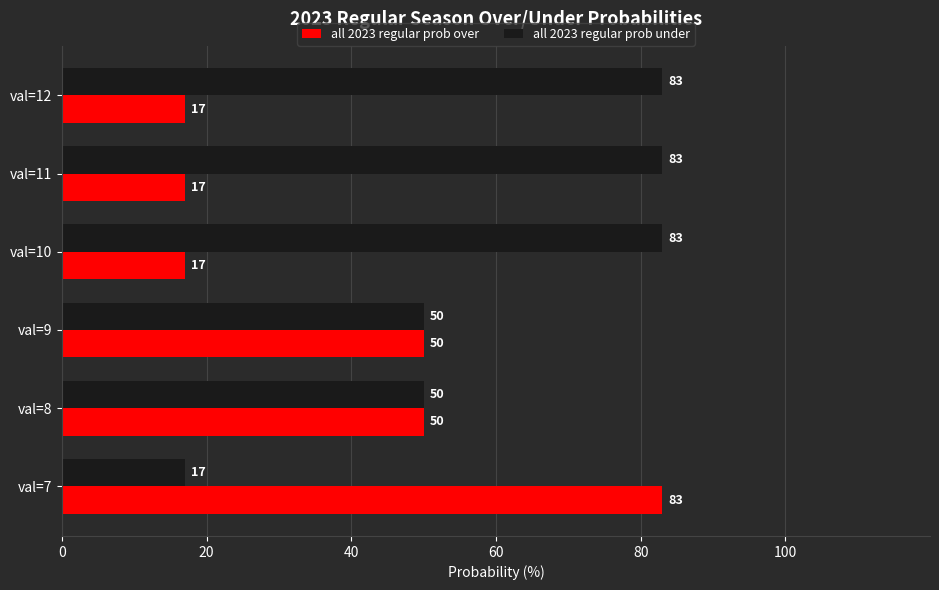

Is the value of all 2023 regular prob over at val=8 greater than the value of all 2023 regular prob under at val=10?

No